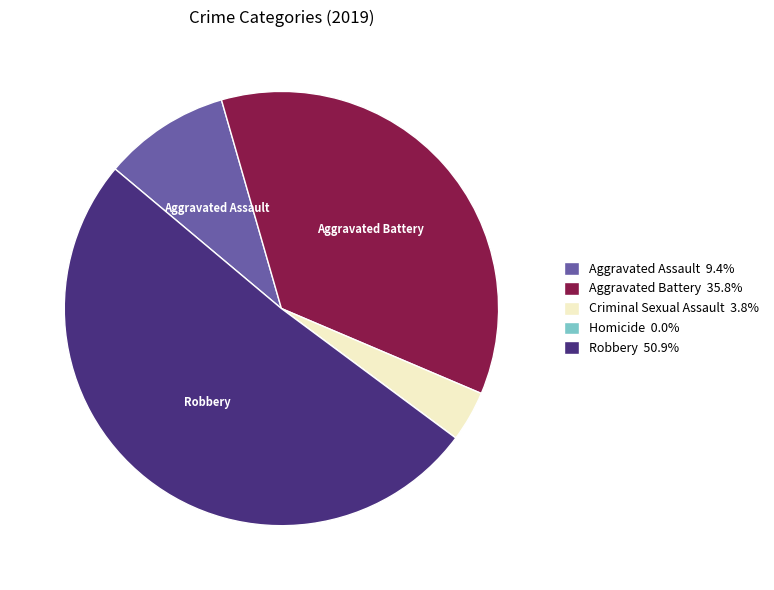

Which category has the biggest portion of the pie?

Robbery